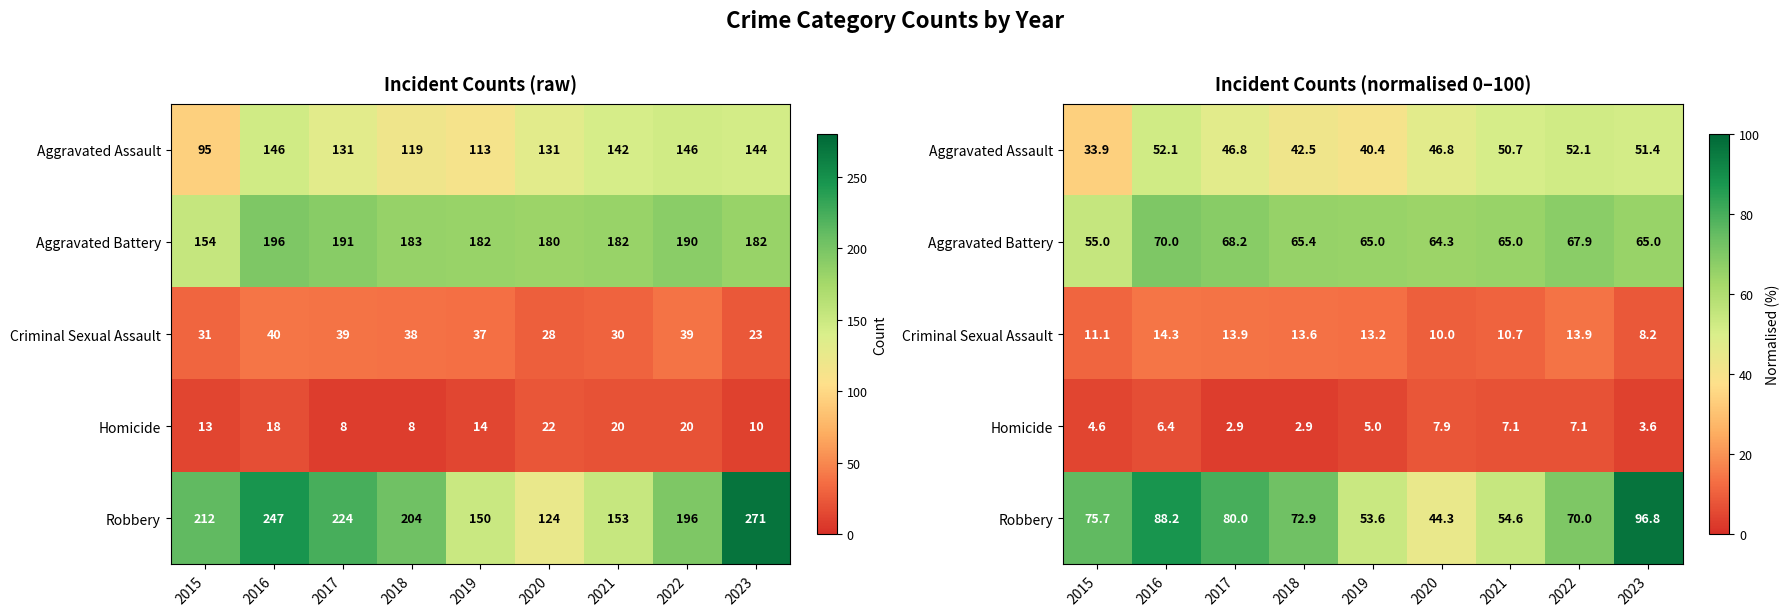

What is the spread (max minus min) of values at 2016?

81.8